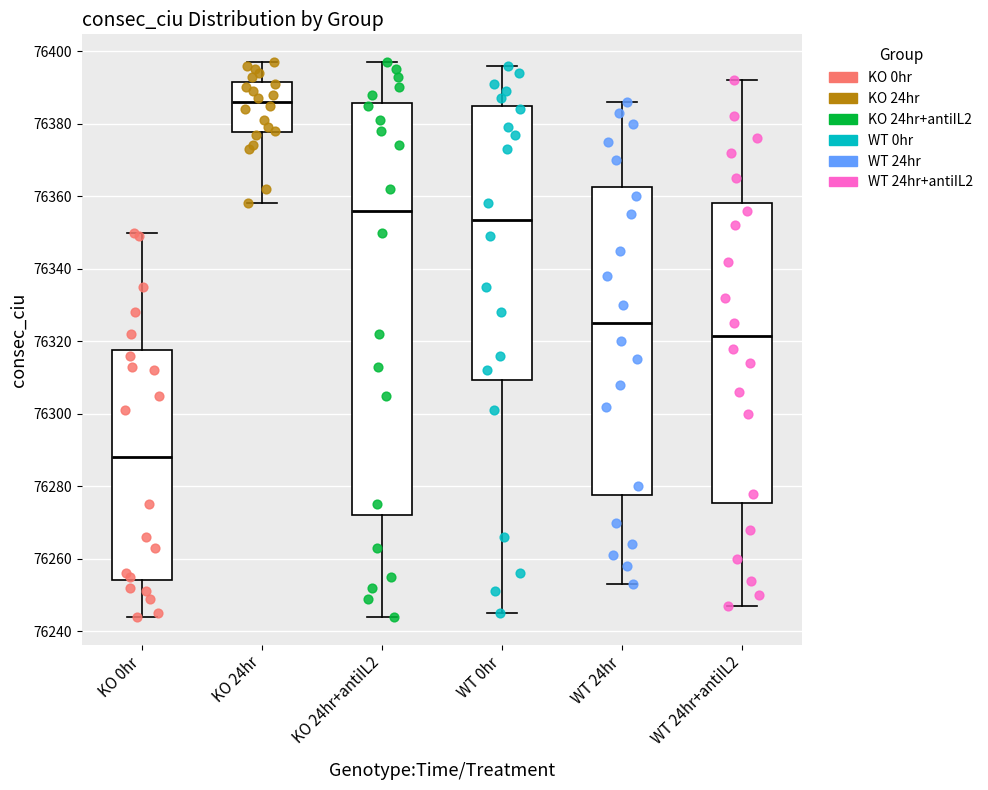

Which box's median line is the highest?

KO 24hr